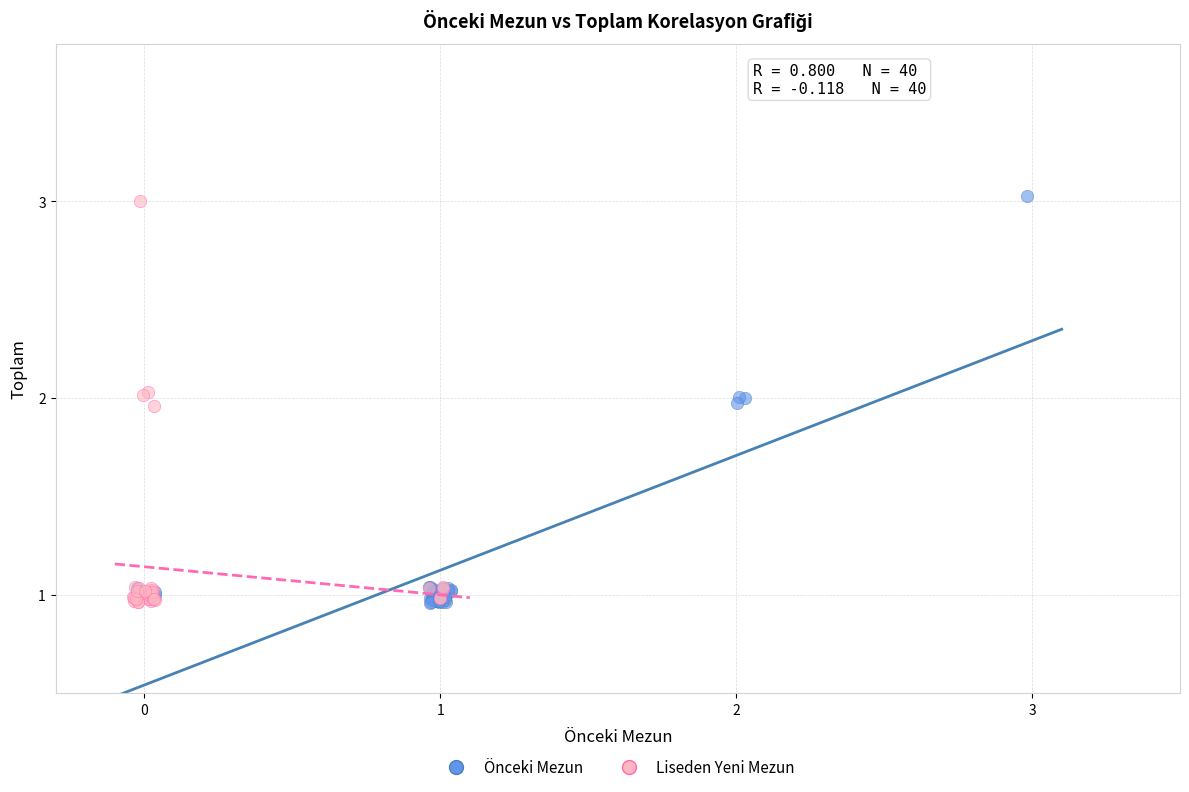

What are all the series names shown in the legend?

Önceki Mezun, Liseden Yeni Mezun